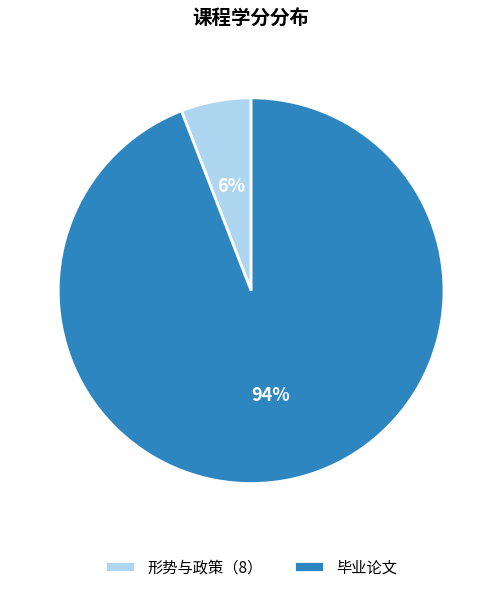

Which category accounts for the majority?

毕业论文